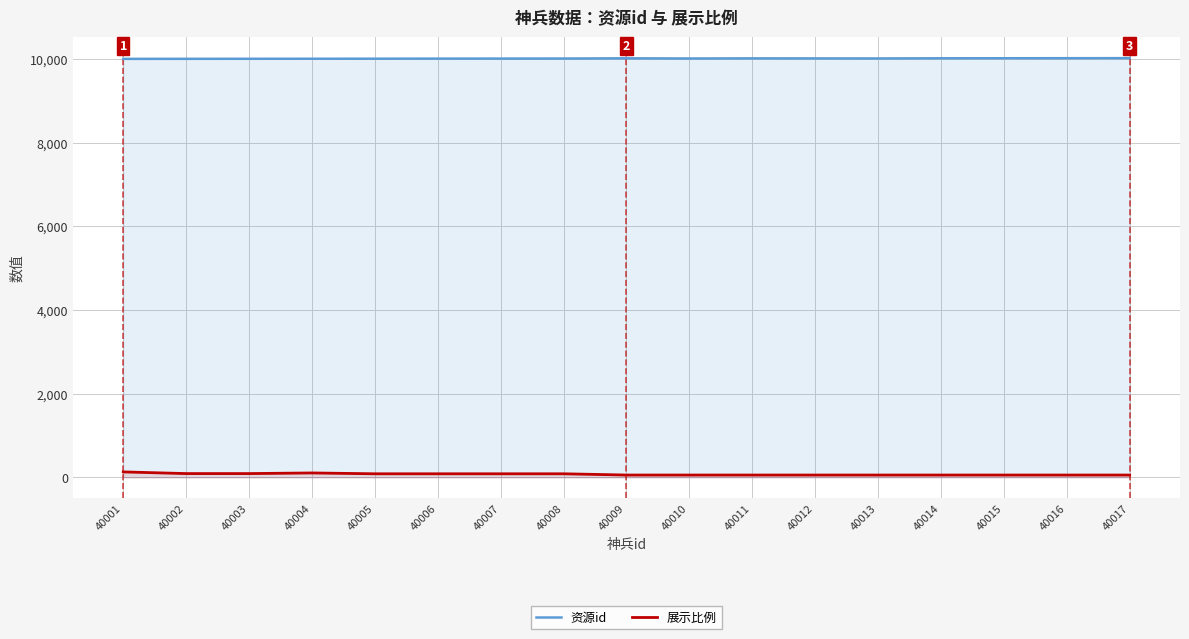

True or false: 展示比例 and 资源id cross at least once.

False